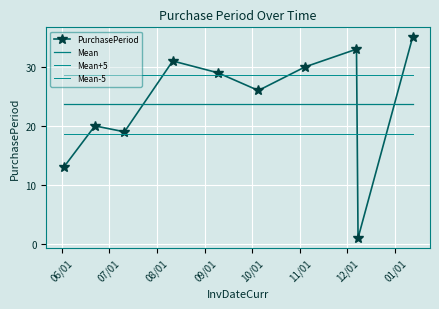

Reading right to left, list all the values displayed in this chart.

PurchasePeriod: 35.0	1.0	33.0	30.0	26.0	29.0	31.0	19.0	20.0	13.0
Mean: 23.7	23.7	23.7	23.7	23.7	23.7	23.7	23.7	23.7	23.7
Mean+5: 28.7	28.7	28.7	28.7	28.7	28.7	28.7	28.7	28.7	28.7
Mean-5: 18.7	18.7	18.7	18.7	18.7	18.7	18.7	18.7	18.7	18.7